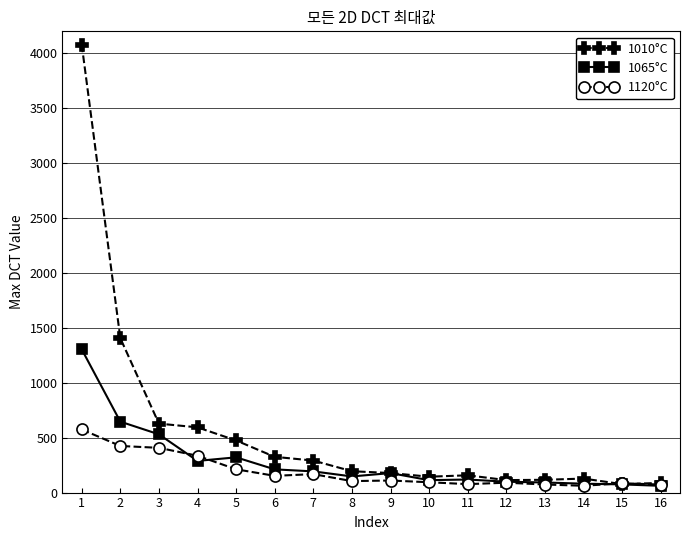

What is the approximate value of 1120°C at 5?

212.0